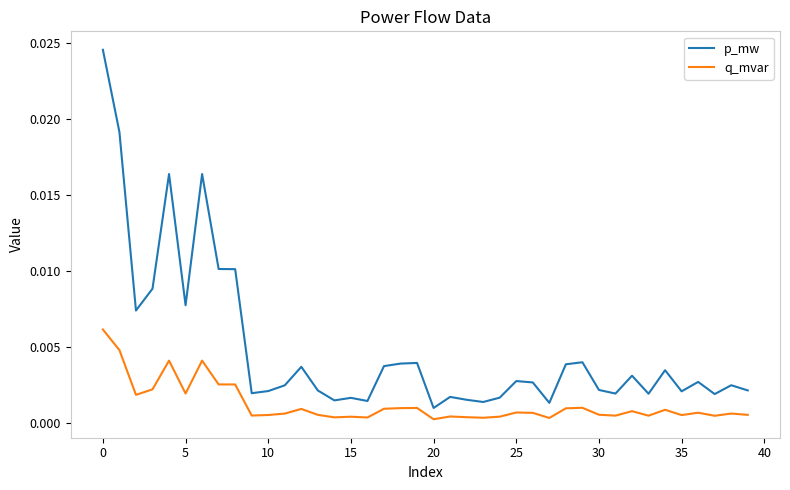

How many lines are shown in the chart?

2